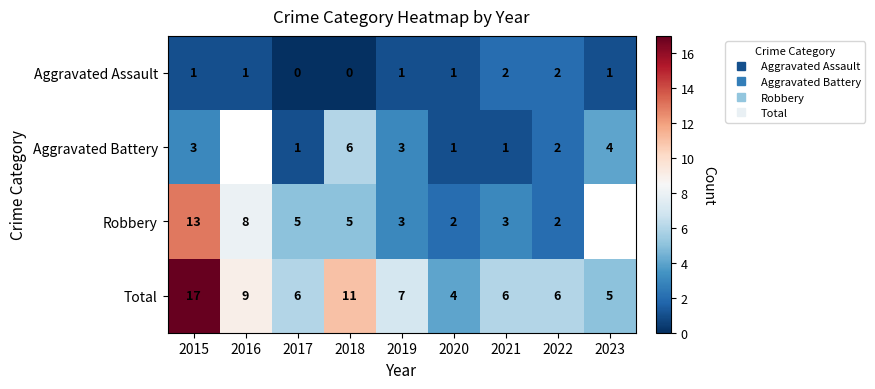

Rank the series at 2019 from lowest to highest value.

Aggravated Assault, Aggravated Battery, Robbery, Total